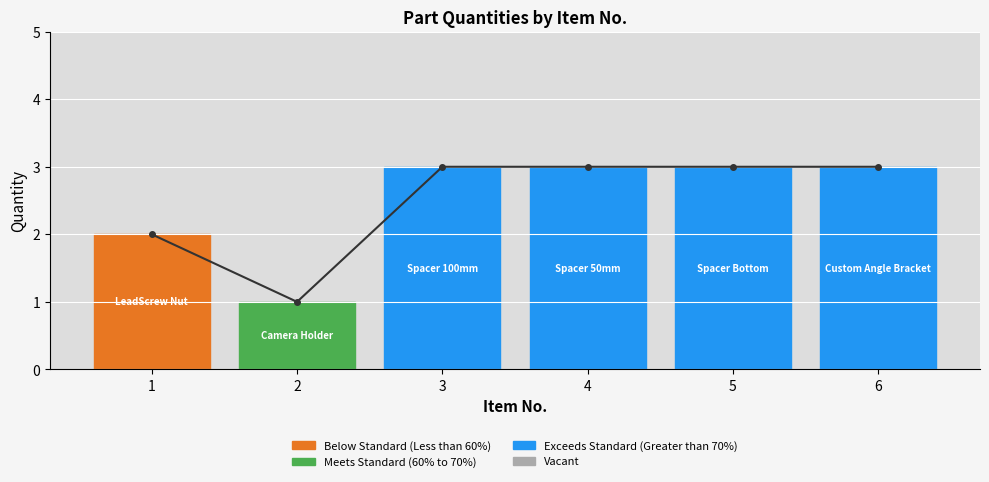

How many lines are shown in the chart?

1